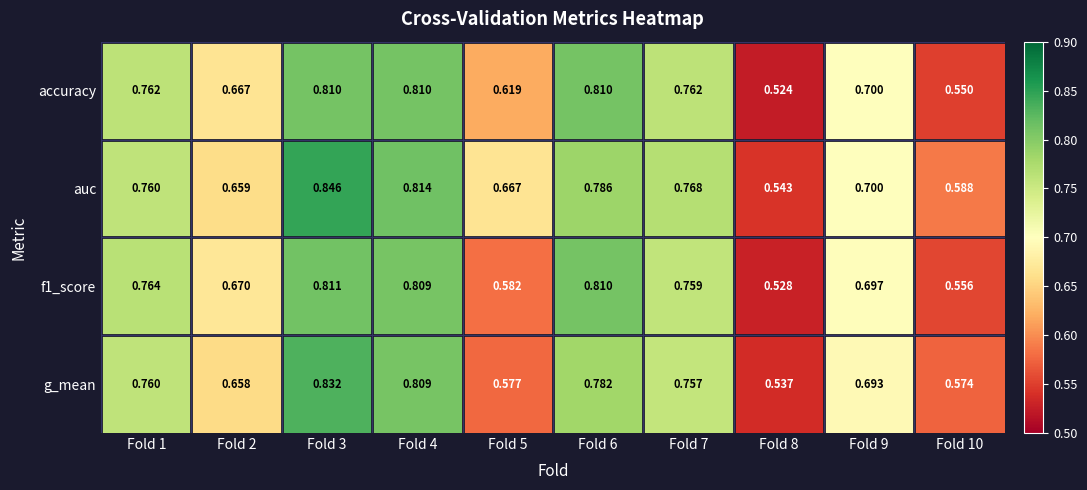

Is the value of auc at Fold 8 greater than the value of g_mean at Fold 3?

No